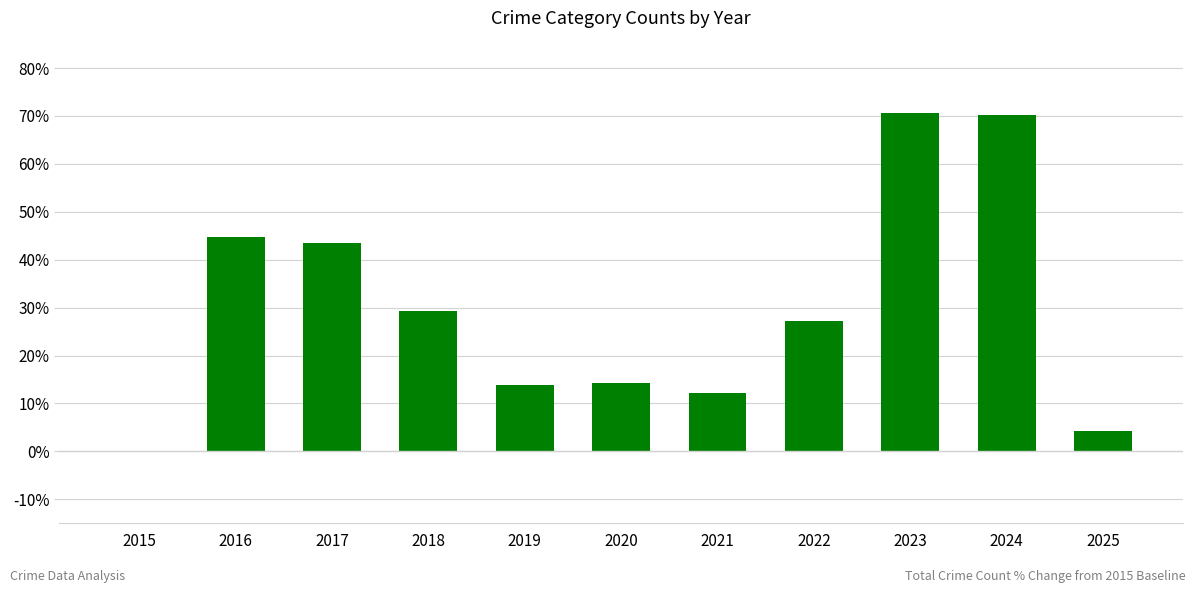

What is the greatest value displayed?

70.7